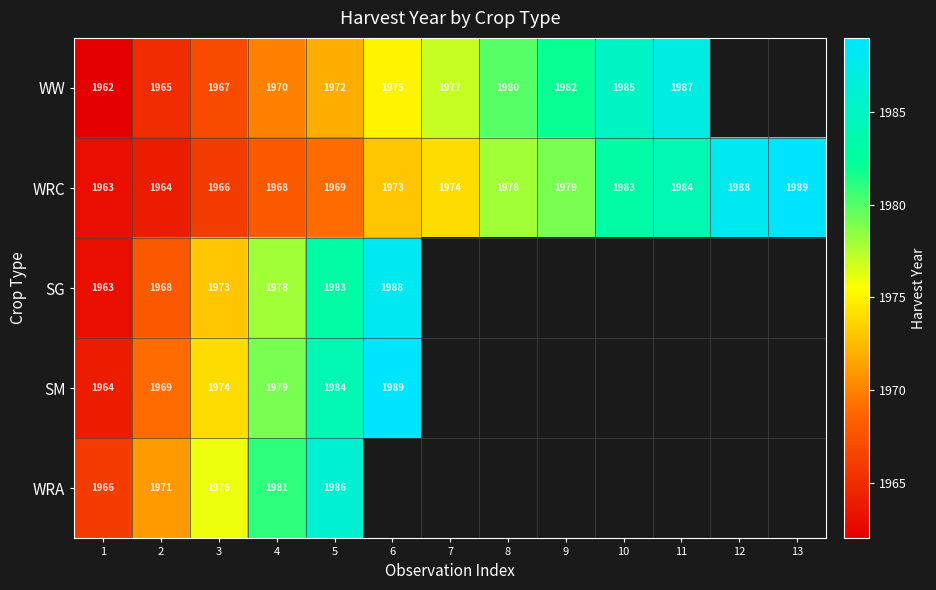

The SM series shows 1964 at 1. True or false?

True